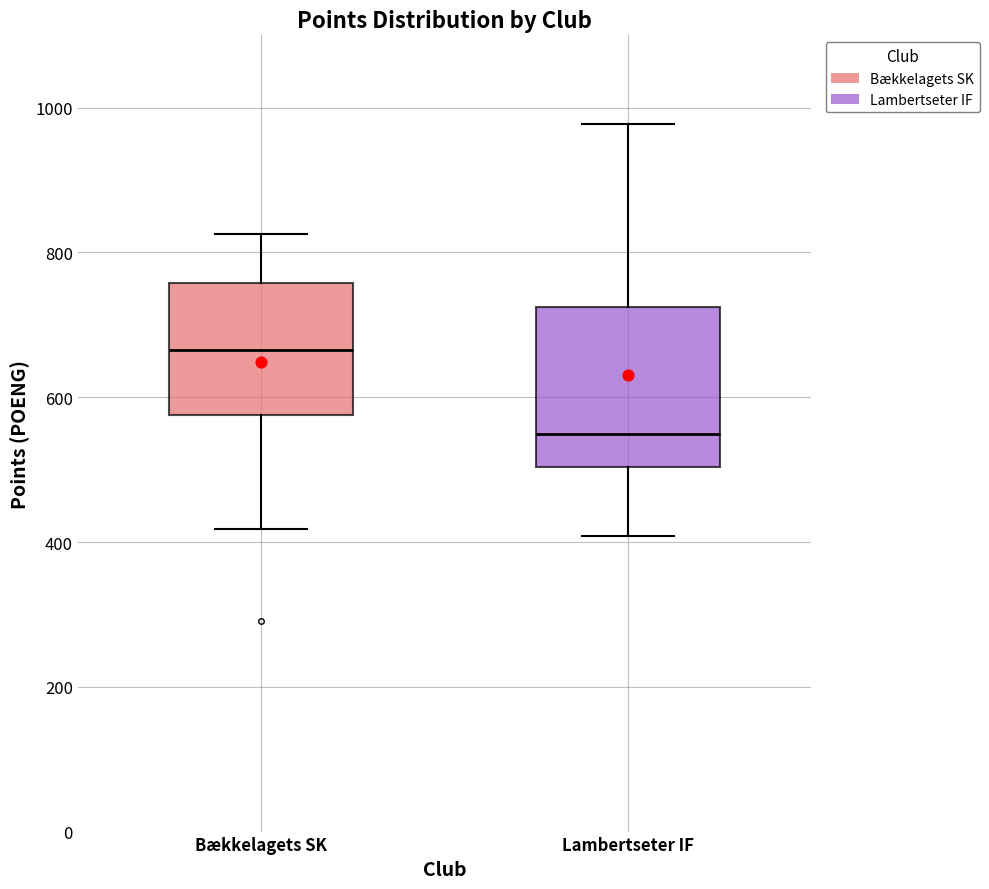

Where is the upper edge of the box for Bækkelagets SK on the y-axis? The values are not printed on the chart, so give them approximately, as read against the axis.

760